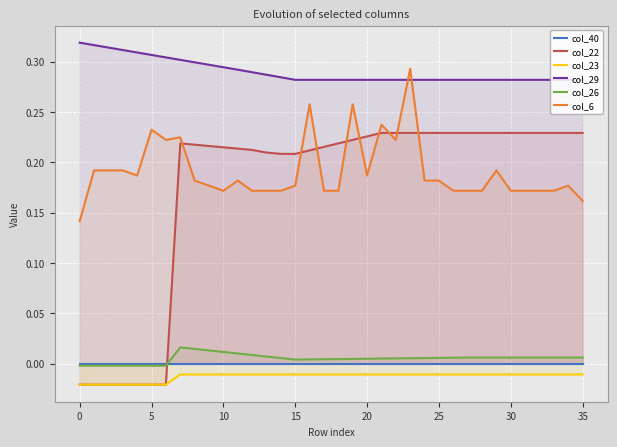

The value of col_29 at 20 is 0.4. True or false?

False